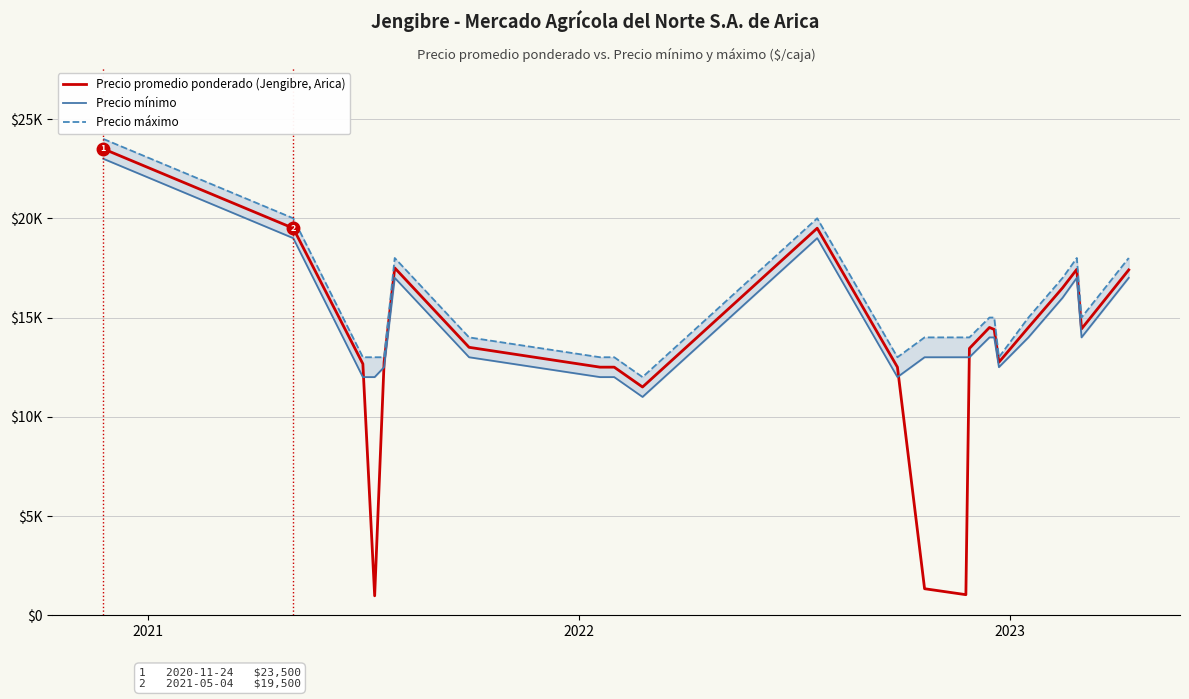

The value of Precio promedio ponderado (Jengibre, Arica) at 9 is 17932. True or false?

False